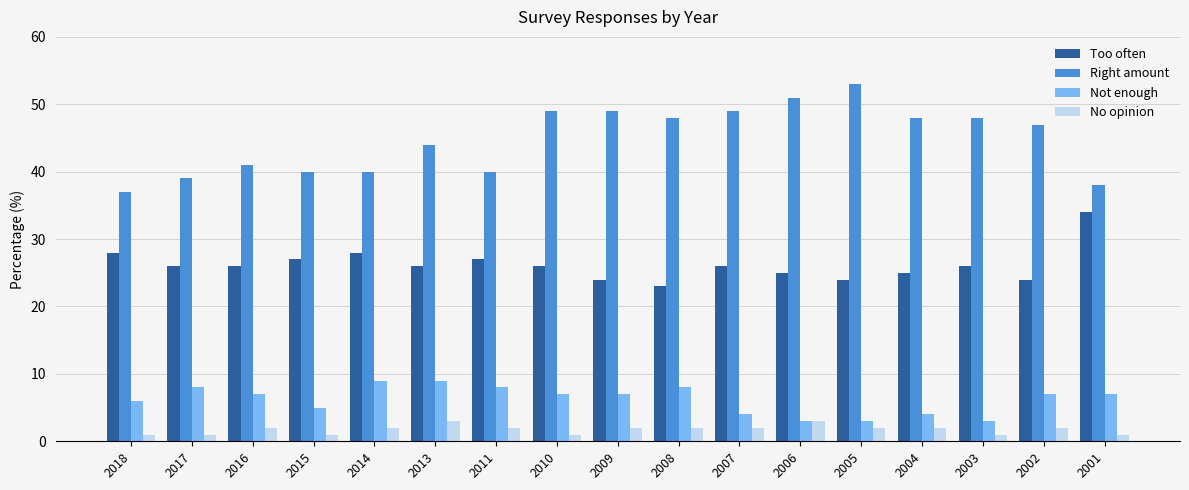

What is the difference between the highest and lowest values at 2005?

51